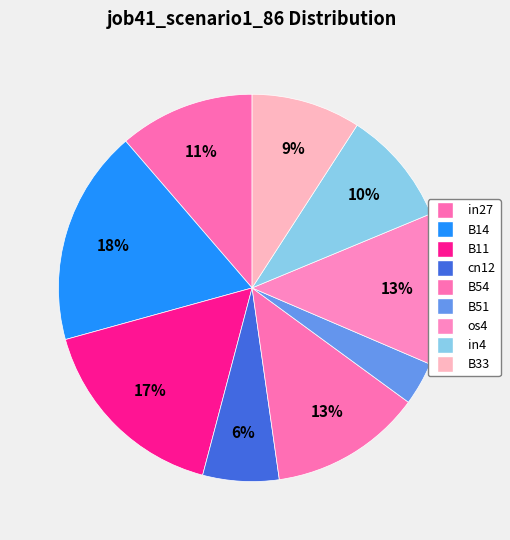

How much of the chart is everything except B11?

83.4%